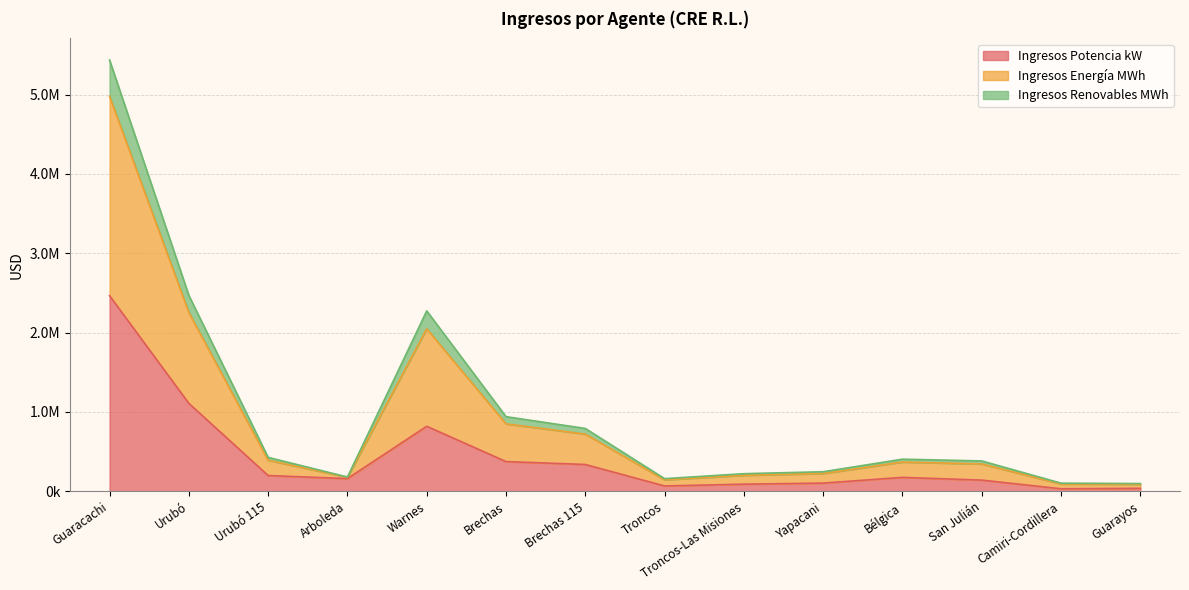

True or false: Ingresos Potencia kW has a value of 103569.2 at Yapacani.

True